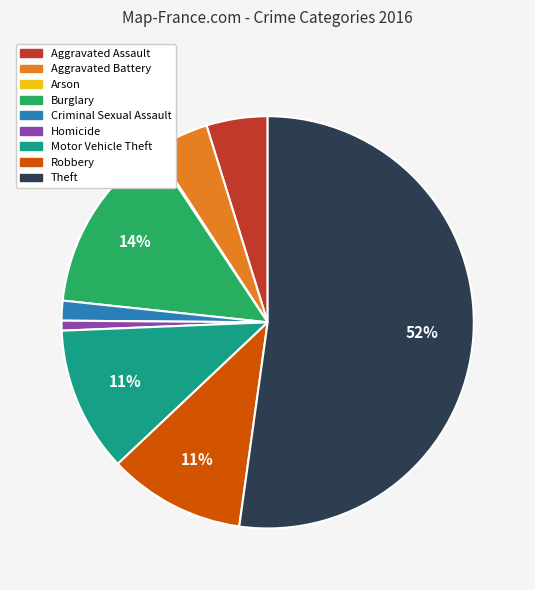

True or false: Criminal Sexual Assault accounts for 2% of the total.

True